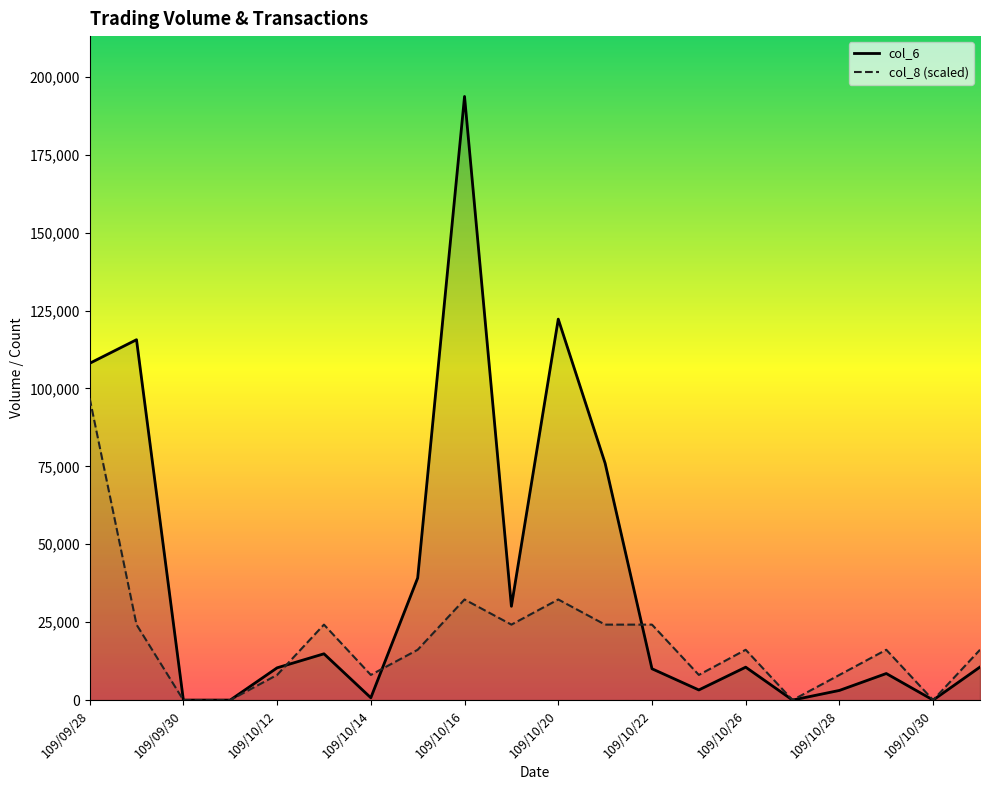

What is the value of the col_6 point at the 7th from the left?

740.0